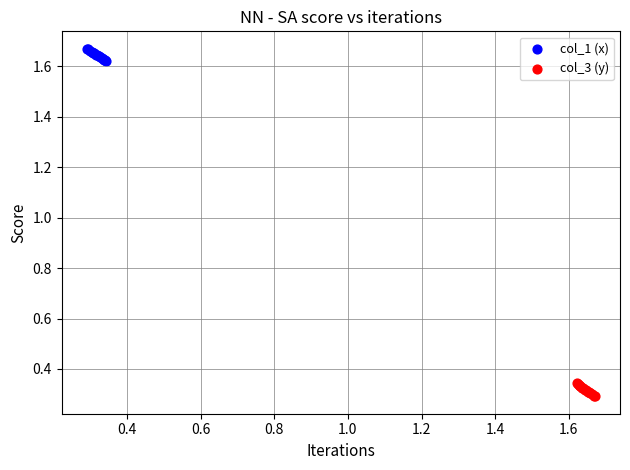

Which series contains the highest Y value?

col_1 (x)